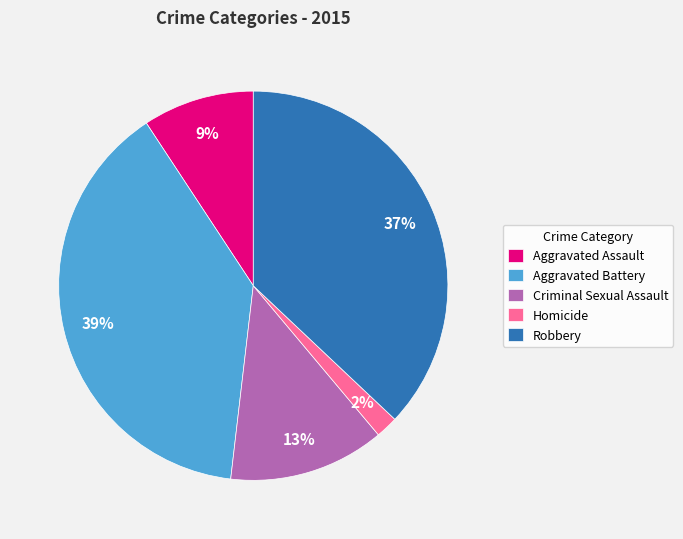

Is Aggravated Battery the majority of the pie?

No